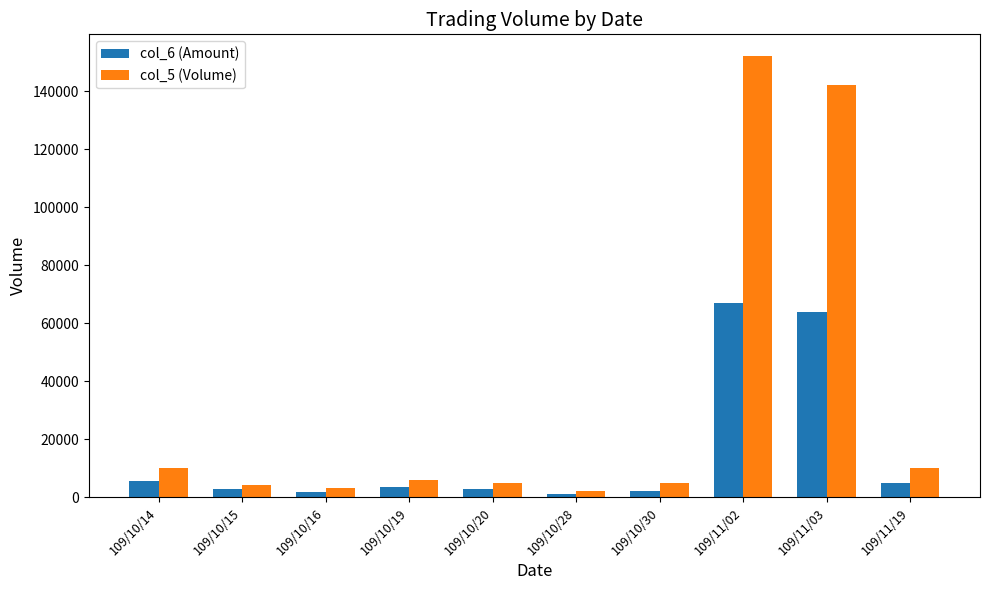

Which series has the widest spread of values?

col_5 (Volume)